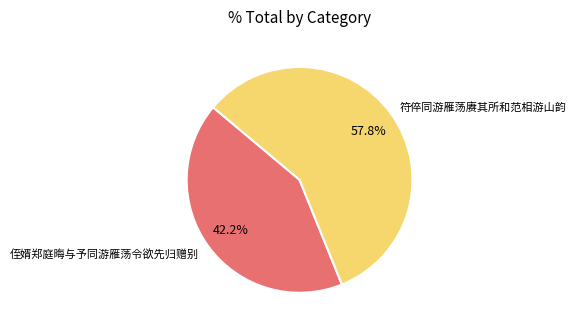

What is the ratio of the value at 符倅同游雁荡赓其所和范相游山韵 to the value at 侄婿郑庭晦与予同游雁荡令欲先归赠别?

1.4